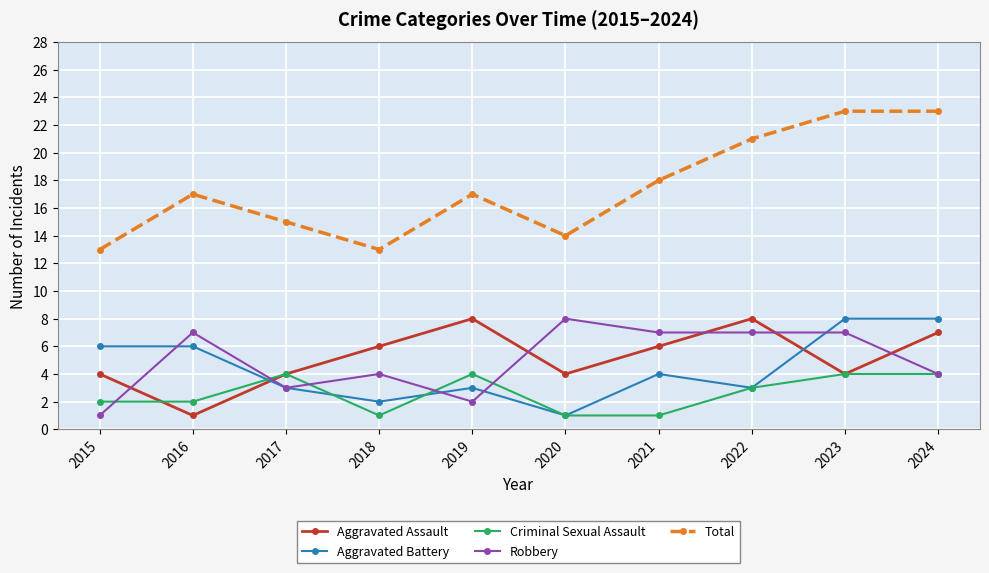

True or false: Aggravated Battery and Criminal Sexual Assault intersect in this chart.

True